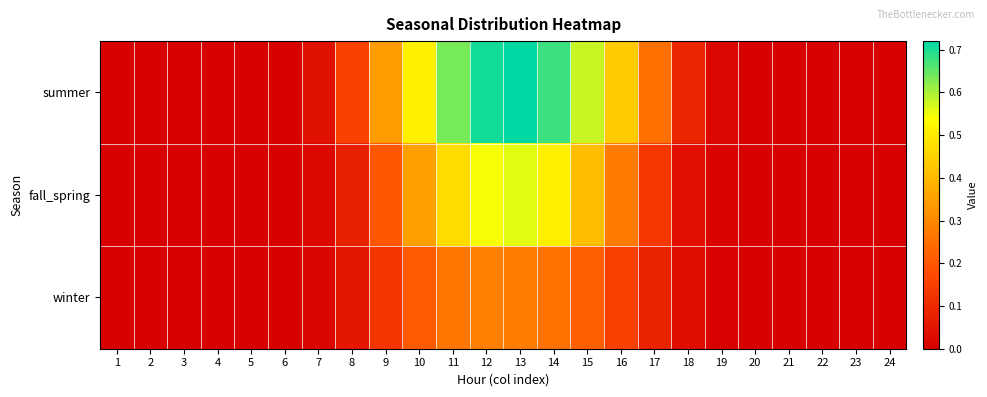

At which category is the sum across all series the highest?

13